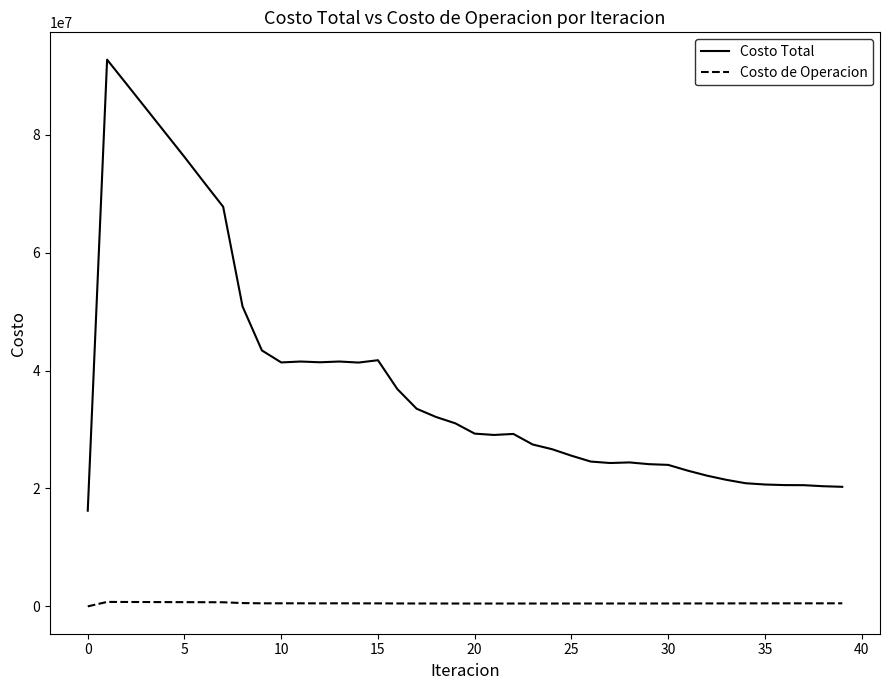

Which series has the widest spread of values?

Costo Total